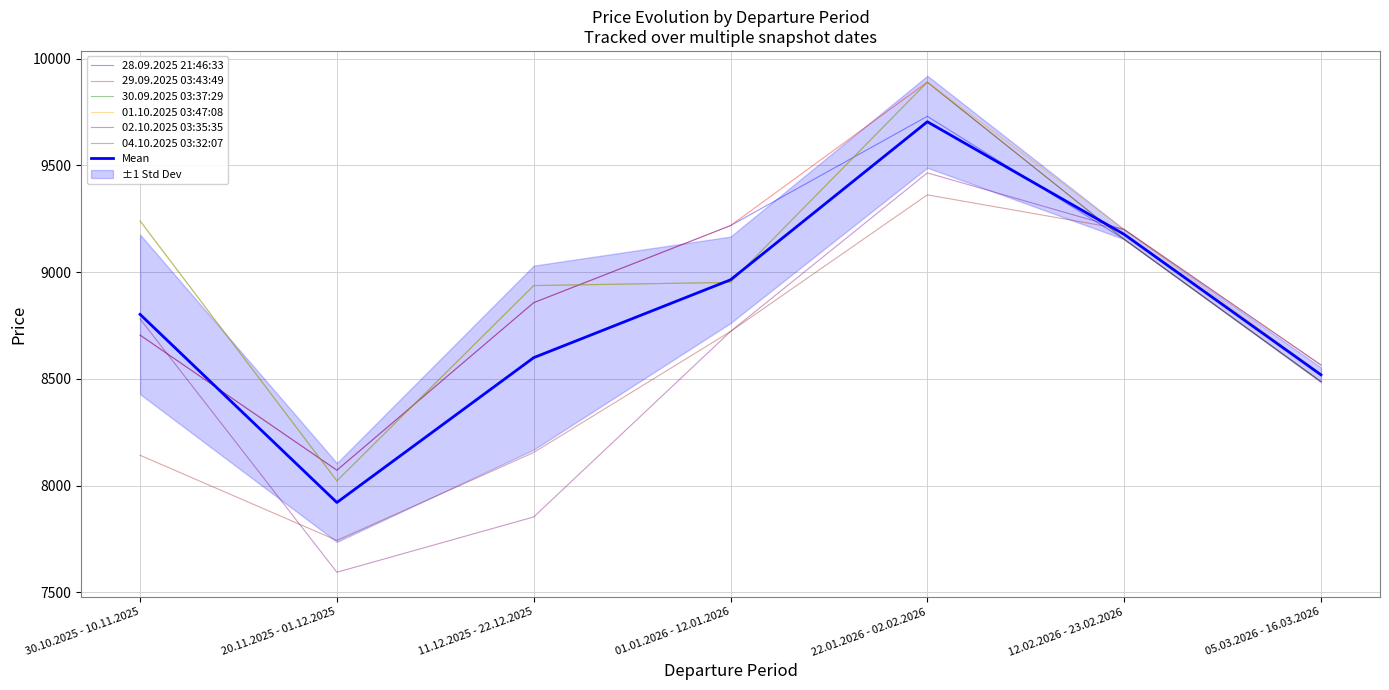

Rank the series by their maximum value, from highest to lowest.

29.09.2025 03:43:49, 30.09.2025 03:37:29, 01.10.2025 03:47:08, 28.09.2025 21:46:33, 02.10.2025 03:35:35, 04.10.2025 03:32:07